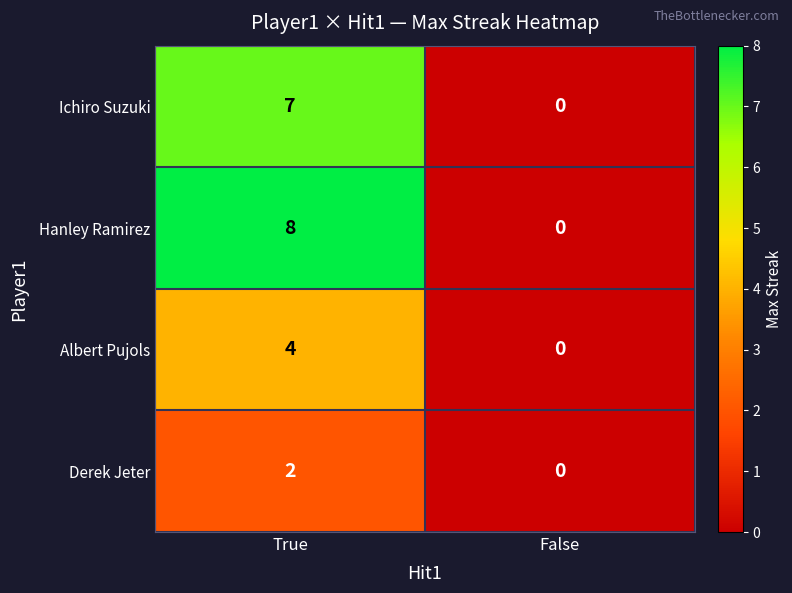

Which series has the largest range (max minus min)?

Hanley Ramirez